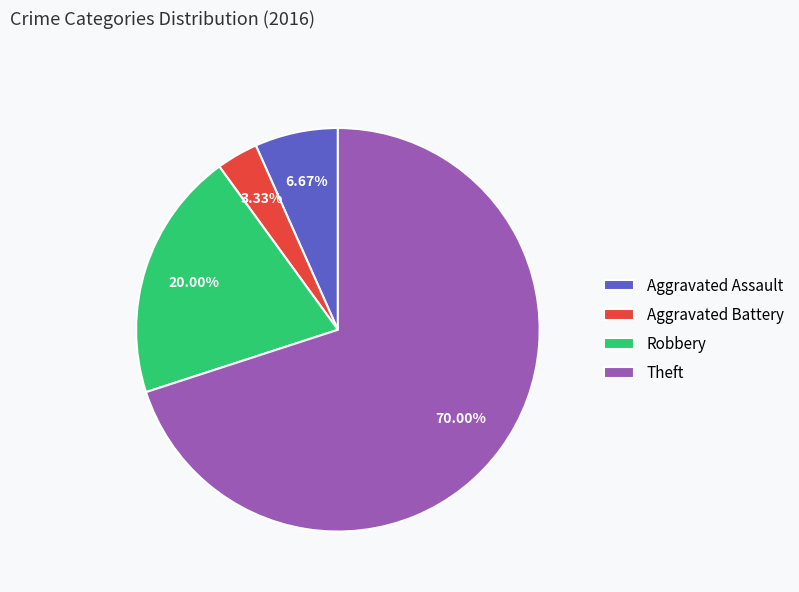

Between Theft and Aggravated Battery, which is larger?

Theft